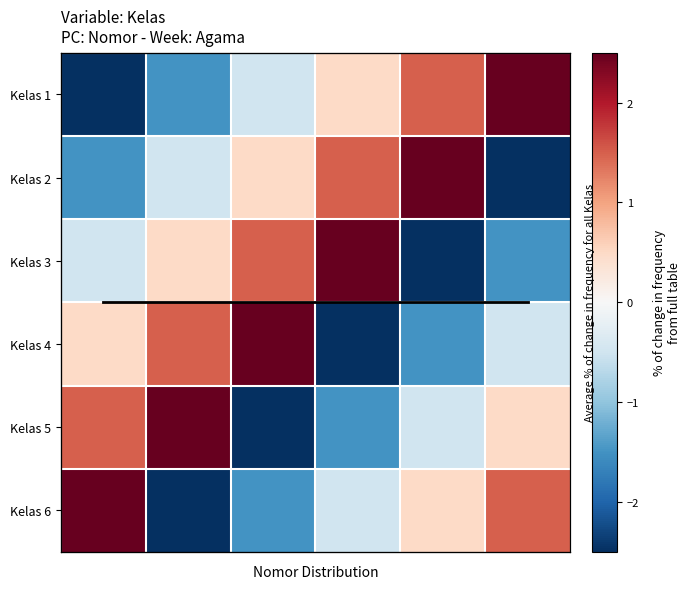

How many values in Kelas 6 are above zero?

3